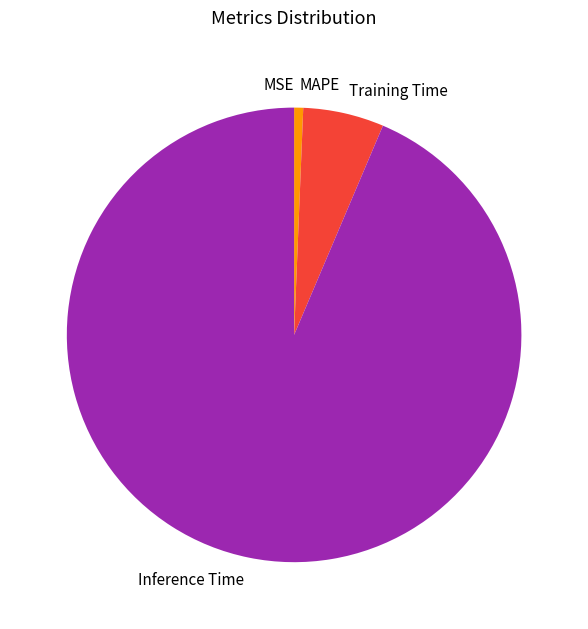

Which has a higher value, Inference Time or MAPE?

Inference Time